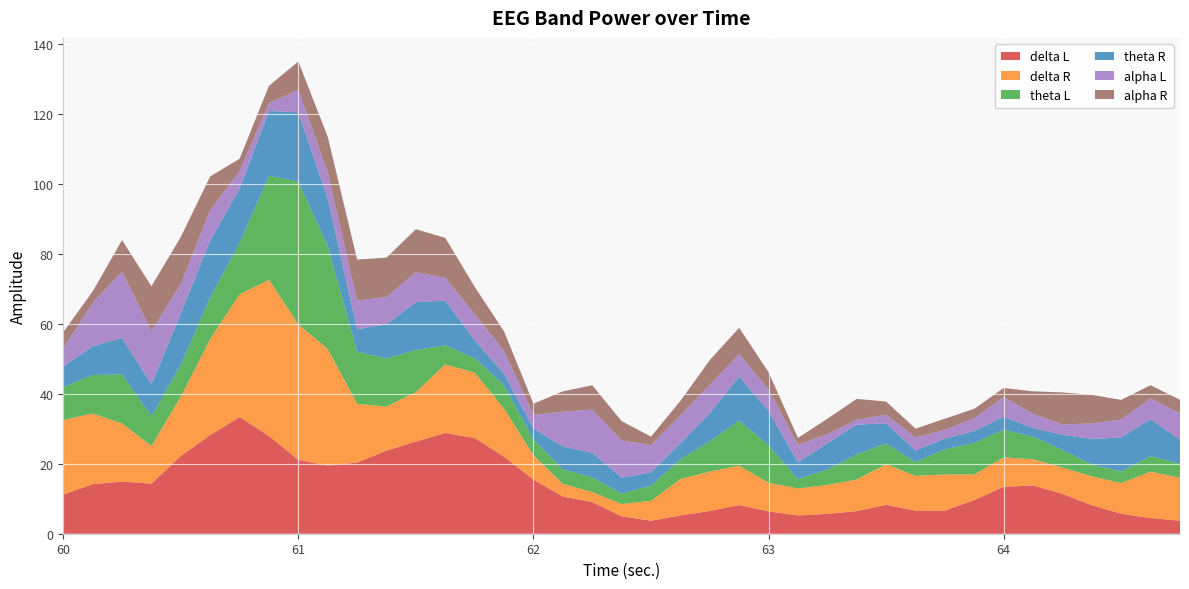

Reading right to left, what are all the values shown in this chart?

delta L: 64.75=3.7	64.625=4.5	64.5=5.7	64.375=8.2	64.25=11.4	64.125=13.8	64.0=13.4	63.875=9.7	63.75=6.6	63.625=6.6	63.5=8.3	63.375=6.5	63.25=5.7	63.125=5.2	63.0=6.4	62.875=8.2	62.75=6.5	62.625=5.2	62.5=3.7	62.375=5.0	62.25=9.0	62.125=10.6	62.0=15.5	61.875=22.0	61.75=27.4	61.625=28.8	61.5=26.4	61.375=23.8	61.25=20.4	61.125=19.5	61.0=21.1	60.875=28.0	60.75=33.4	60.625=28.2	60.5=22.3	60.375=14.3	60.25=14.9	60.125=14.2	60.0=11.2
delta R: 64.75=12.3	64.625=13.3	64.5=8.8	64.375=8.3	64.25=7.5	64.125=7.5	64.0=8.4	63.875=7.3	63.75=10.4	63.625=10.0	63.5=11.6	63.375=9.0	63.25=8.3	63.125=7.7	63.0=8.2	62.875=11.2	62.75=11.2	62.625=10.4	62.5=5.7	62.375=3.5	62.25=2.9	62.125=3.6	62.0=7.0	61.875=13.8	61.75=18.7	61.625=19.6	61.5=14.1	61.375=12.6	61.25=16.8	61.125=33.3	61.0=38.8	60.875=44.6	60.75=35.1	60.625=27.5	60.5=16.9	60.375=10.8	60.25=16.6	60.125=20.2	60.0=21.3
theta L: 64.75=4.0	64.625=4.4	64.5=3.3	64.375=3.4	64.25=5.1	64.125=6.5	64.0=7.9	63.875=9.0	63.75=7.2	63.625=3.9	63.5=6.0	63.375=7.2	63.25=4.4	63.125=2.7	63.0=10.7	62.875=12.9	62.75=8.7	62.625=5.6	62.5=4.3	62.375=3.0	62.25=4.2	62.125=4.1	62.0=4.5	61.875=6.7	61.75=4.2	61.625=5.5	61.5=12.0	61.375=13.7	61.25=15.0	61.125=29.5	61.0=40.8	60.875=29.8	60.75=14.7	60.625=11.9	60.5=9.1	60.375=8.5	60.25=14.0	60.125=11.0	60.0=9.3
theta R: 64.75=6.9	64.625=10.6	64.5=9.7	64.375=7.3	64.25=4.3	64.125=2.5	64.0=3.7	63.875=3.5	63.75=3.1	63.625=3.3	63.5=5.7	63.375=8.5	63.25=7.5	63.125=4.8	63.0=9.8	62.875=12.6	62.75=8.1	62.625=4.6	62.5=3.8	62.375=4.6	62.25=7.0	62.125=6.6	62.0=3.1	61.875=3.3	61.75=5.1	61.625=12.8	61.5=13.7	61.375=9.8	61.25=6.4	61.125=13.6	61.0=19.8	60.875=18.5	60.75=15.6	60.625=16.2	60.5=14.7	60.375=9.2	60.25=10.4	60.125=8.2	60.0=6.0
alpha L: 64.75=7.5	64.625=5.9	64.5=5.1	64.375=4.4	64.25=2.9	64.125=4.1	64.0=5.6	63.875=3.7	63.75=2.5	63.625=3.8	63.5=2.5	63.375=1.4	63.25=2.6	63.125=5.0	63.0=6.1	62.875=6.5	62.75=8.1	62.625=7.9	62.5=7.8	62.375=10.7	62.25=12.3	62.125=10.0	62.0=3.9	61.875=6.5	61.75=7.5	61.625=6.5	61.5=8.6	61.375=7.8	61.25=8.2	61.125=7.4	61.0=6.4	60.875=2.3	60.75=5.0	60.625=8.7	60.5=8.4	60.375=15.2	60.25=18.9	60.125=12.4	60.0=5.1
alpha R: 64.75=3.9	64.625=3.8	64.5=5.6	64.375=8.2	64.25=9.2	64.125=6.4	64.0=2.6	63.875=2.7	63.75=3.2	63.625=2.5	63.5=3.8	63.375=5.9	63.25=4.4	63.125=2.0	63.0=5.0	62.875=7.5	62.75=7.1	62.625=4.2	62.5=2.5	62.375=5.5	62.25=7.0	62.125=5.8	62.0=3.2	61.875=5.6	61.75=7.8	61.625=11.4	61.5=12.3	61.375=11.2	61.25=11.7	61.125=10.2	61.0=8.2	60.875=4.9	60.75=3.5	60.625=9.7	60.5=13.5	60.375=12.9	60.25=9.0	60.125=3.2	60.0=4.7